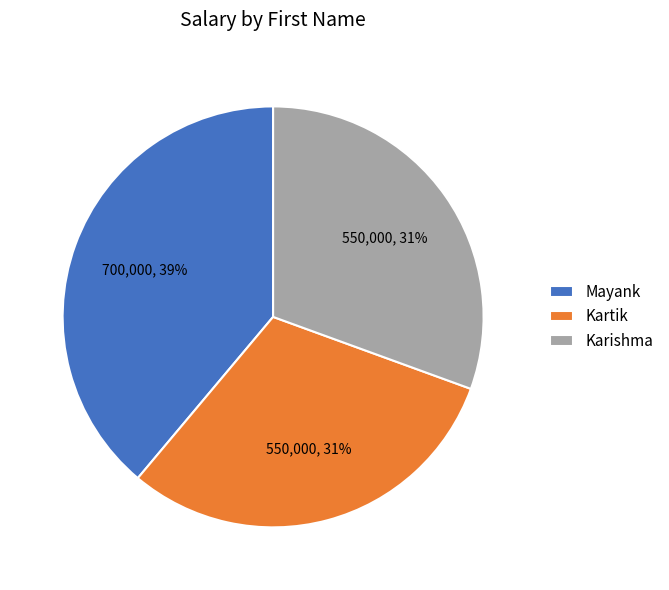

Is Mayank the majority of the pie?

No